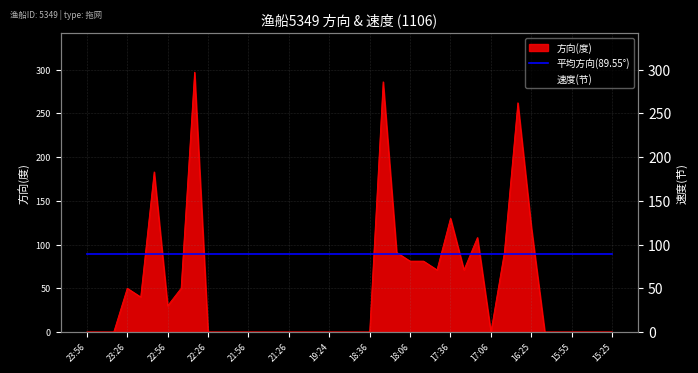

The value of 平均方向(89.55°) at 19:24 is 89.5. True or false?

True